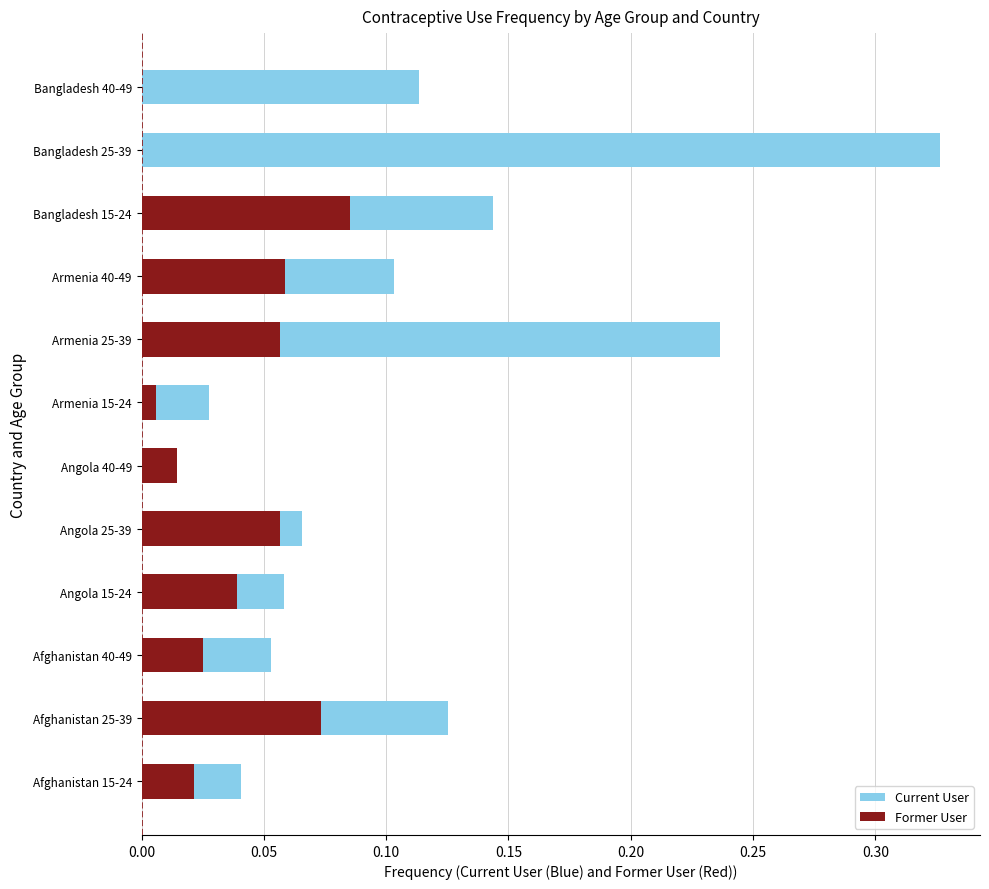

The Former User series shows 0.0 at Afghanistan 15-24. True or false?

False